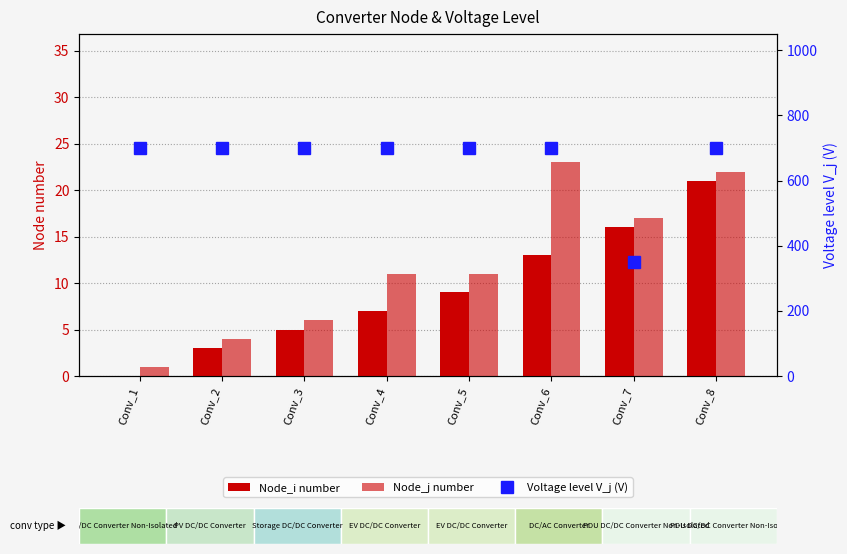

What is the spread (max minus min) of values at Conv_3?

695